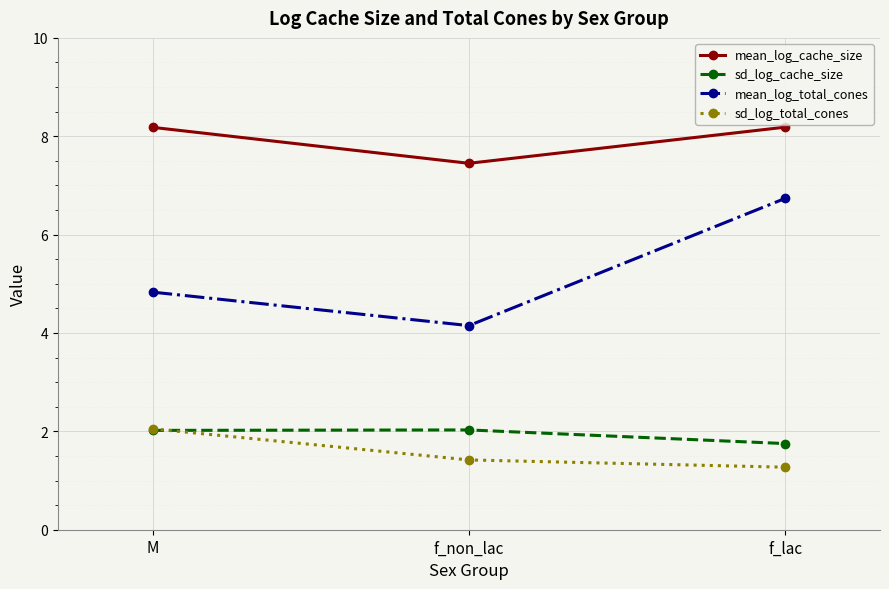

What is the average value of the mean_log_cache_size series?

7.9